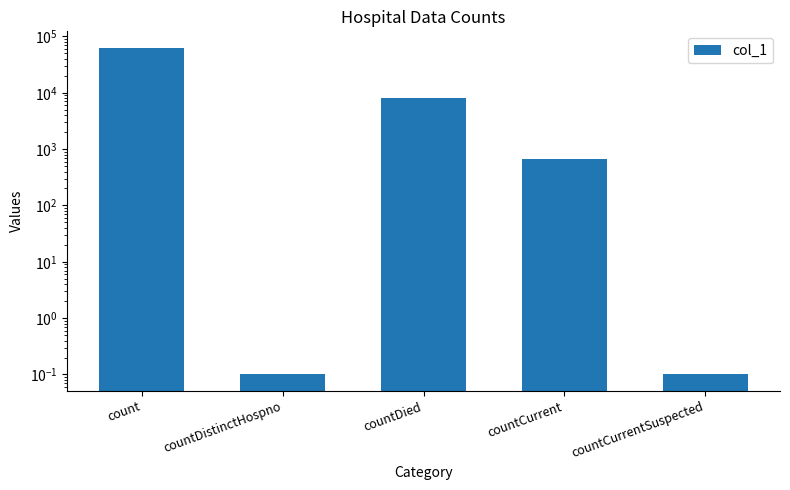

Does the chart contain stacked bars?

No